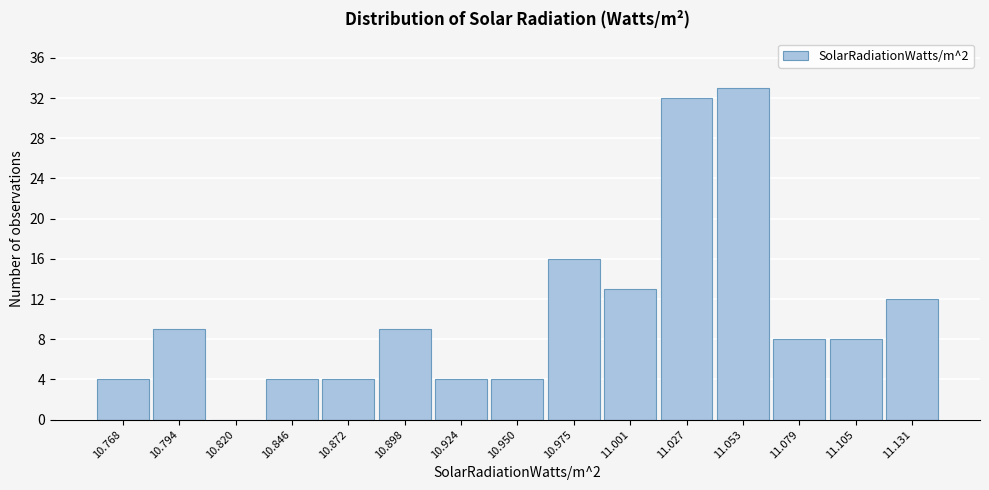

Reading left to right, what are all the values shown in this chart?

10.768=4	10.794=9	10.820=0	10.846=4	10.872=4	10.898=9	10.924=4	10.950=4	10.975=16	11.001=13	11.027=32	11.053=33	11.079=8	11.105=8	11.131=12